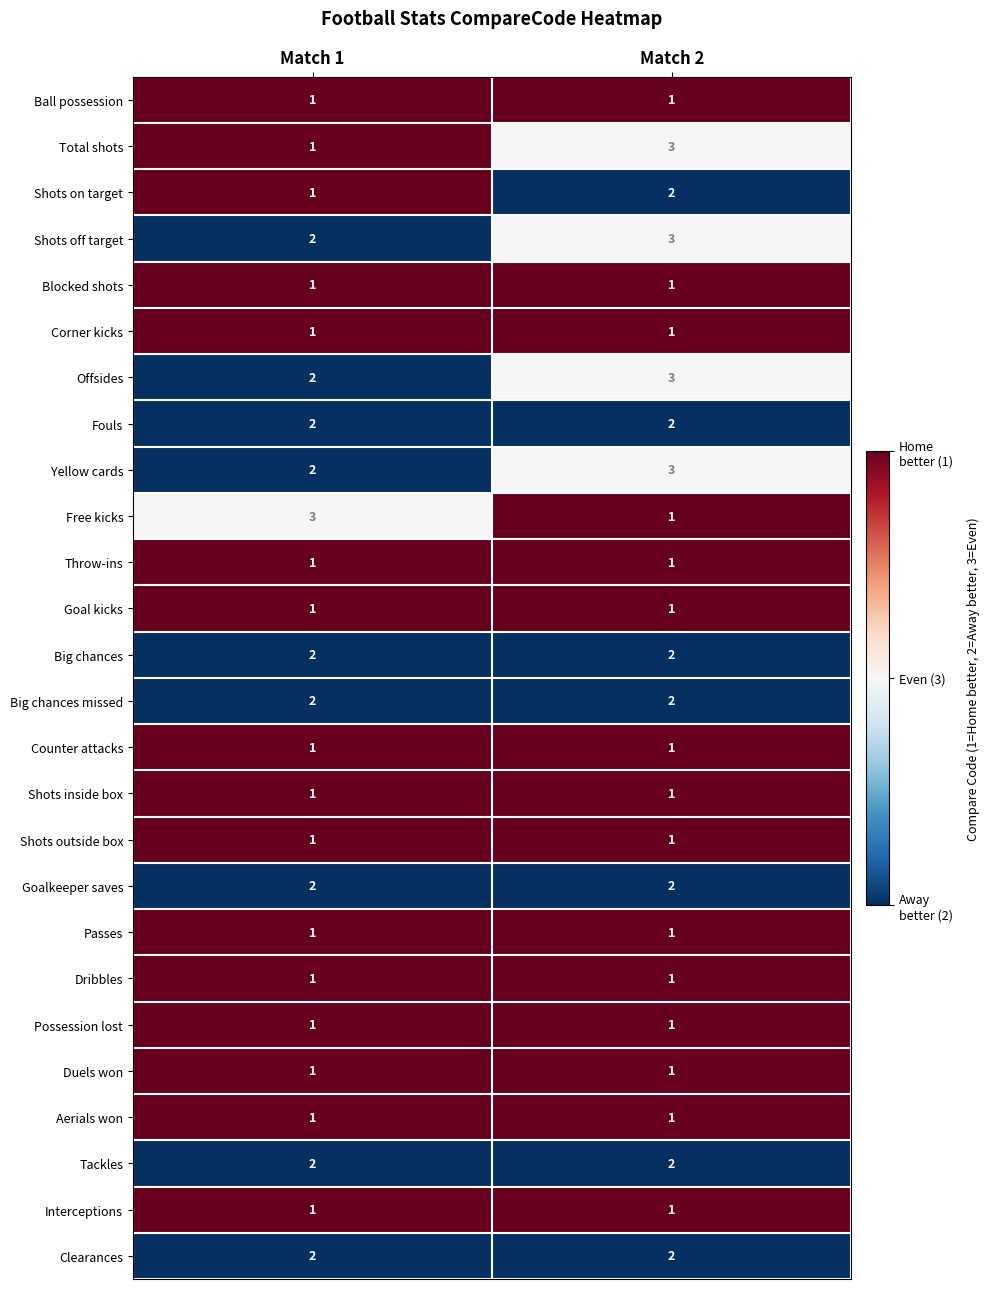

The Big chances series shows 2 at Match 1. True or false?

True